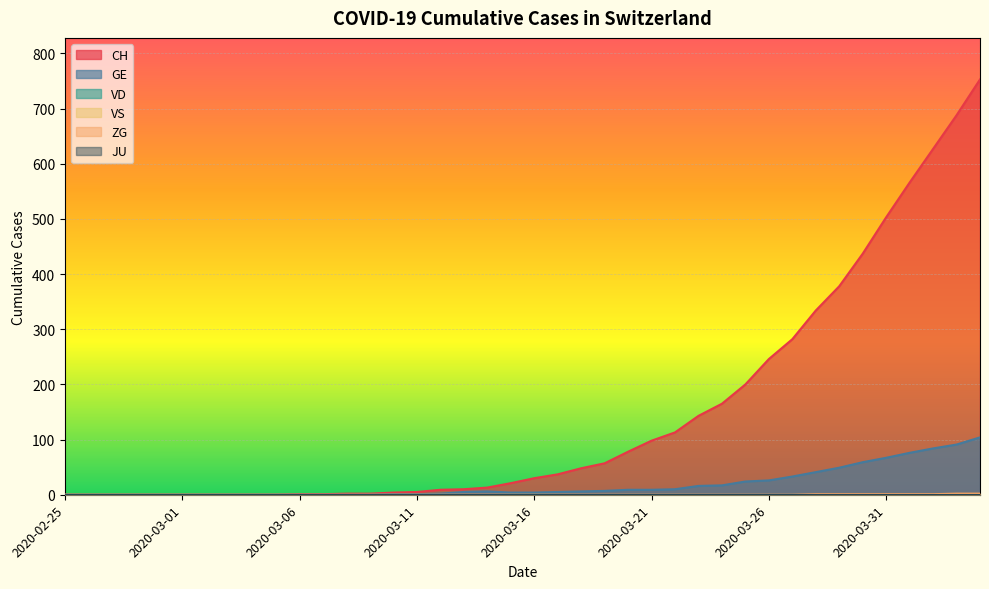

Which series has the largest range (max minus min)?

CH